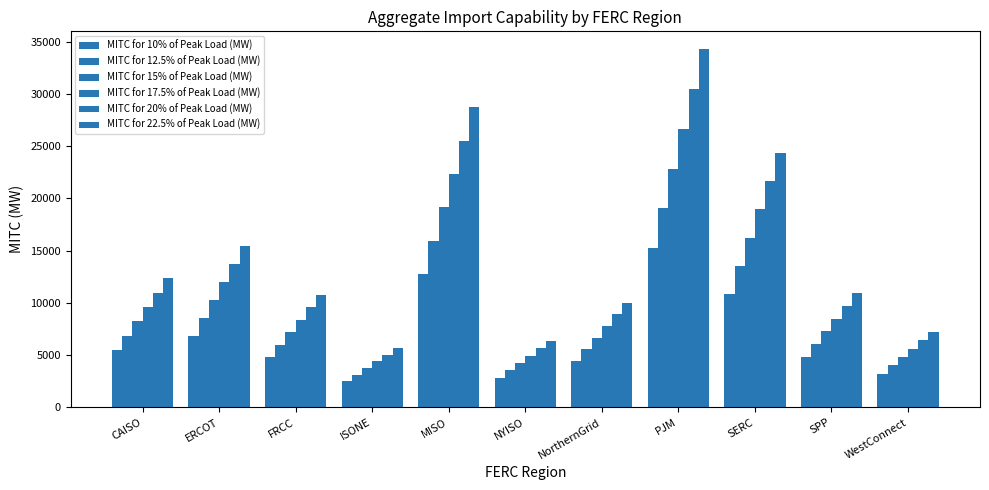

Are the bars grouped side by side (vs. stacked)?

Yes